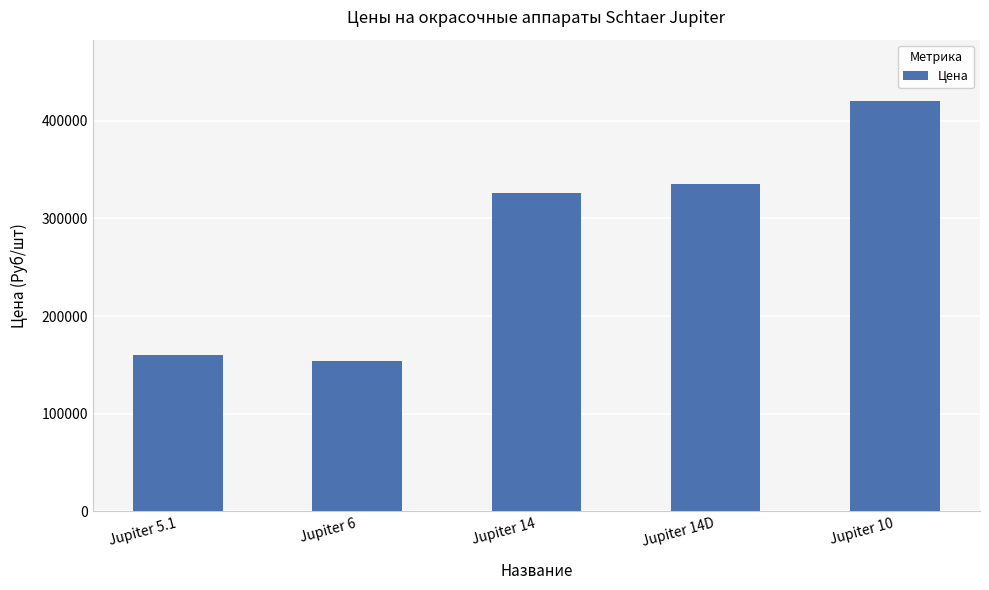

What is the change in value from Jupiter 14 to Jupiter 14D?

+9100